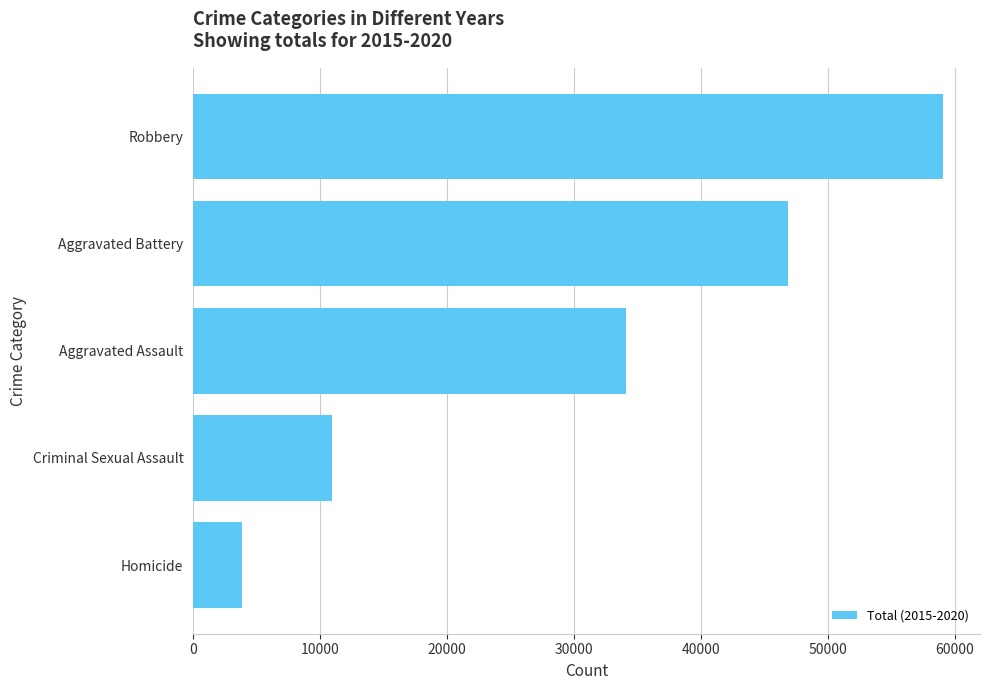

Read the value at Aggravated Battery.

46862